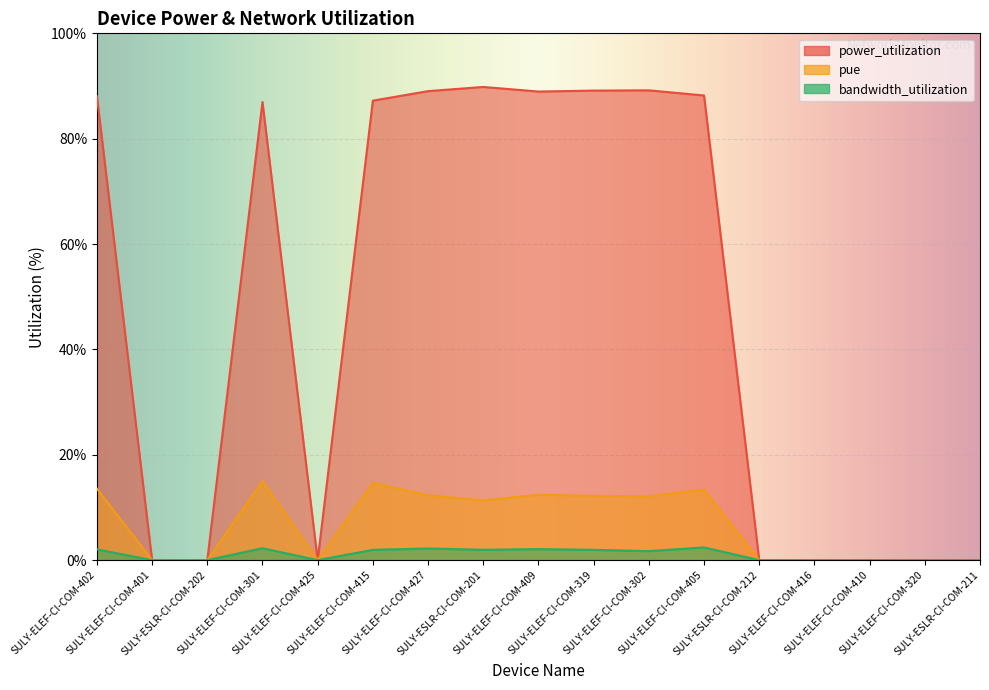

Is the value of power_utilization at SULY-ESLR-CI-COM-201 greater than the value of pue at SULY-ESLR-CI-COM-201?

Yes